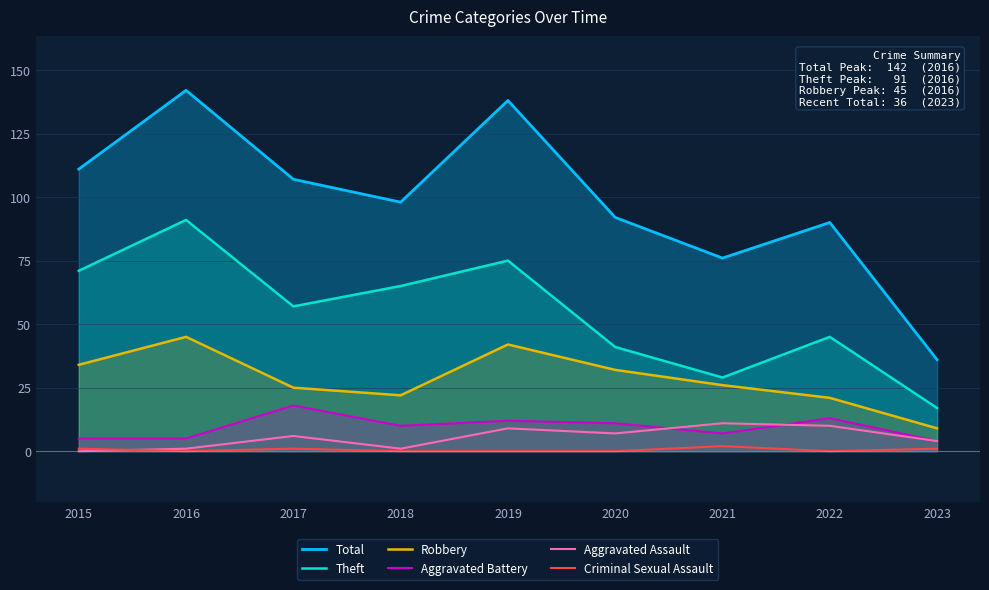

Is it true that Aggravated Assault equals 7 at 2020?

True